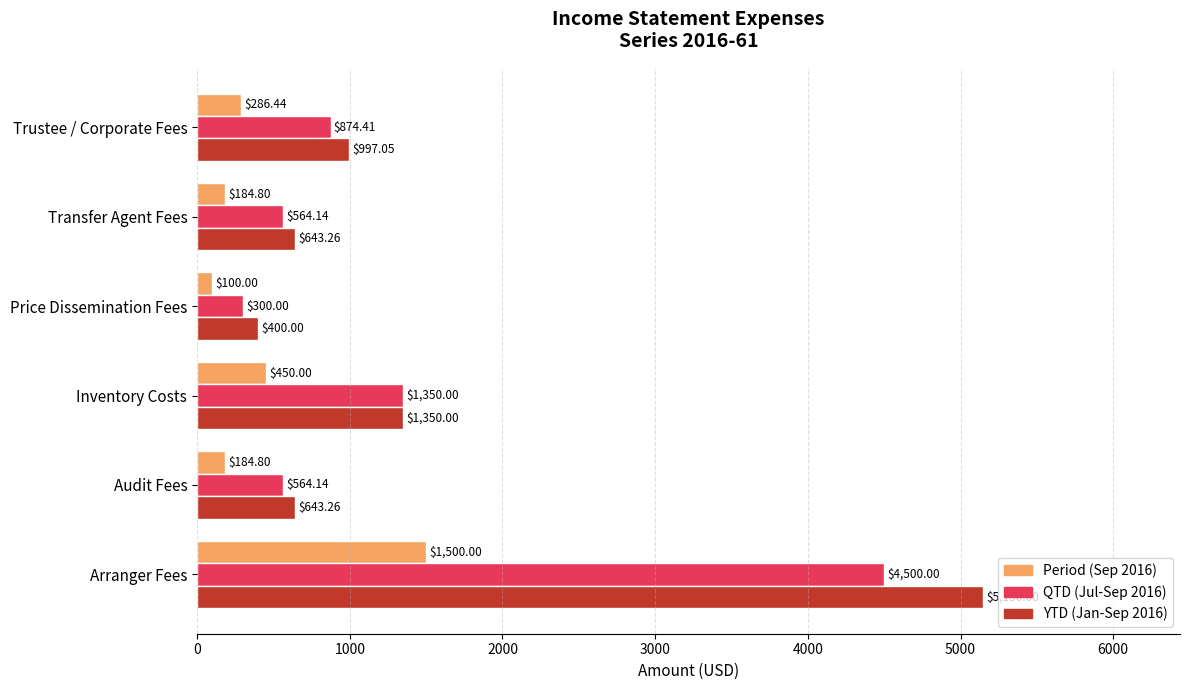

List the series in order of their overall mean, highest first.

YTD (Jan-Sep 2016), QTD (Jul-Sep 2016), Period (Sep 2016)